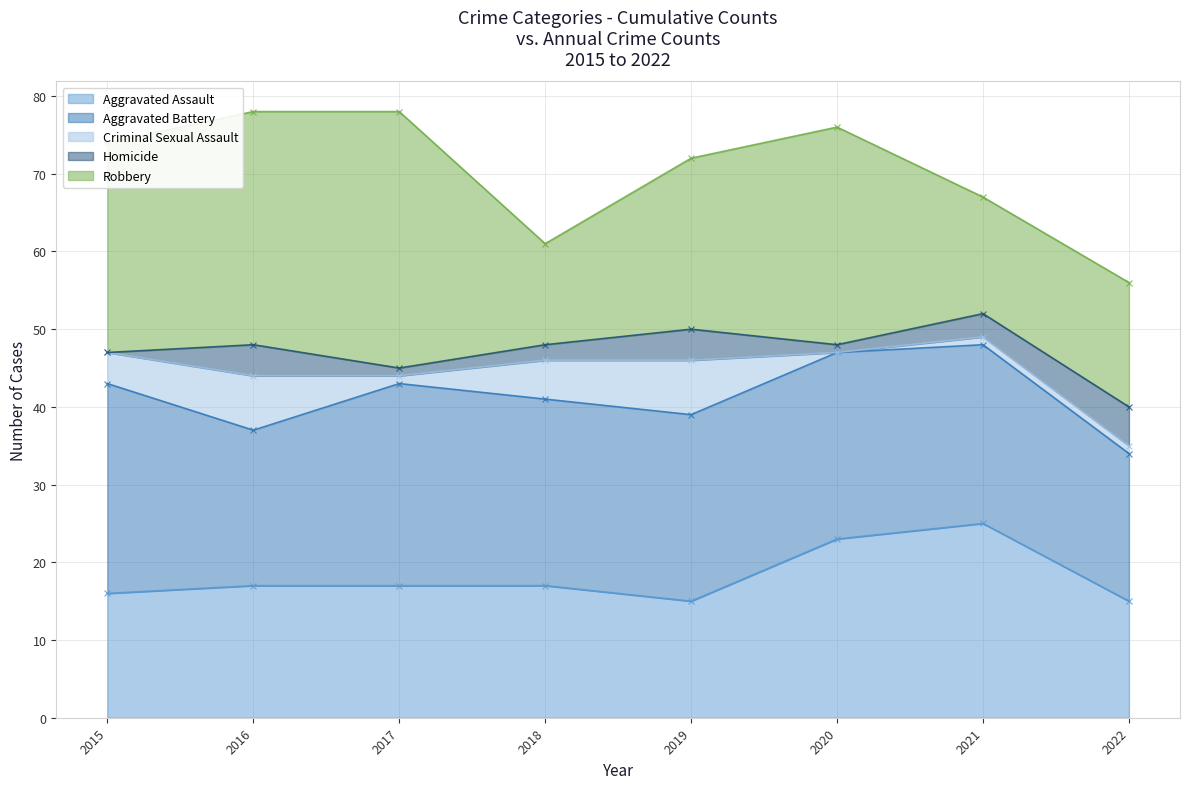

Which series has the largest total across all categories?

Aggravated Battery